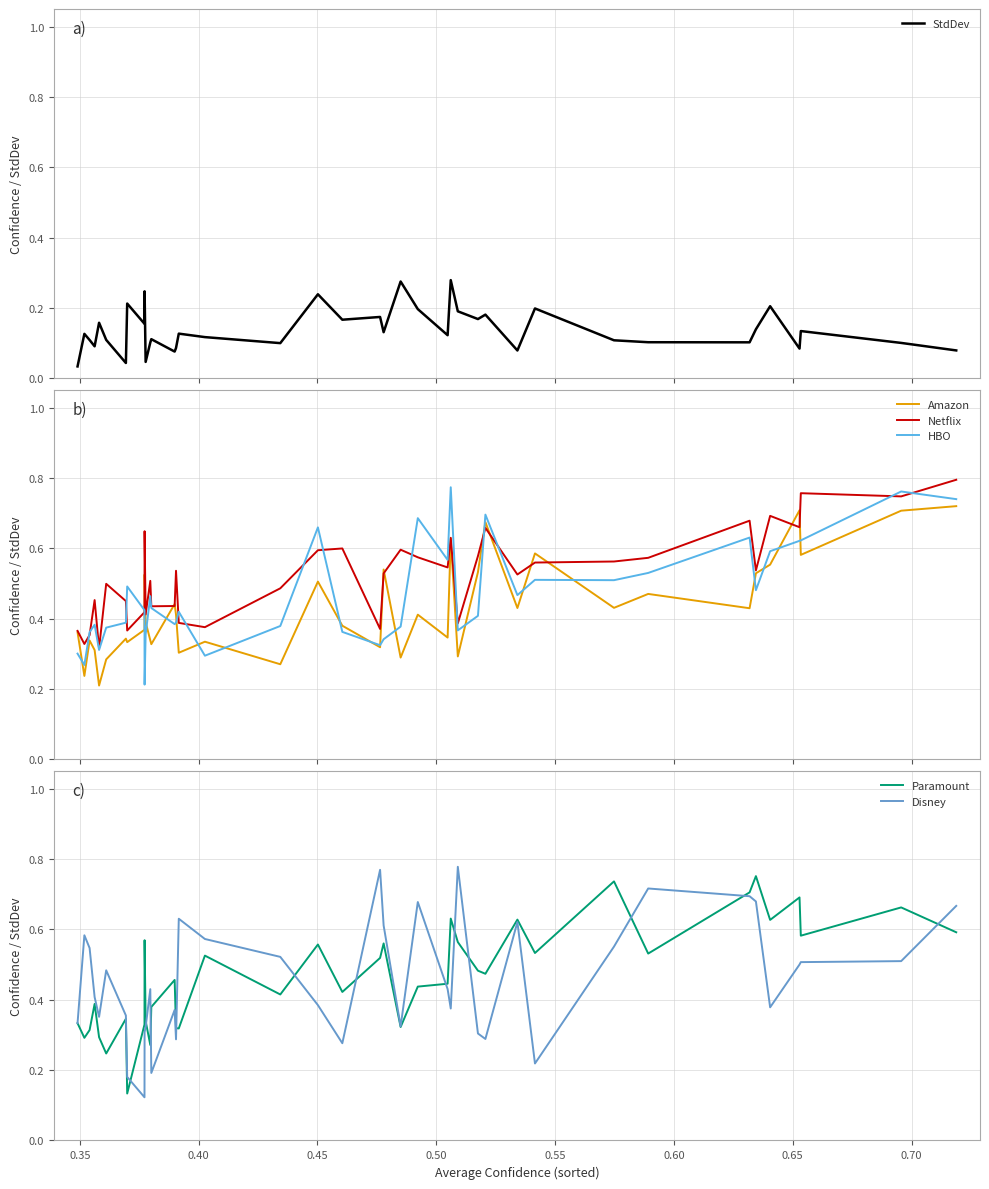

Is it true that Disney equals 0.5 at 0.35?

True